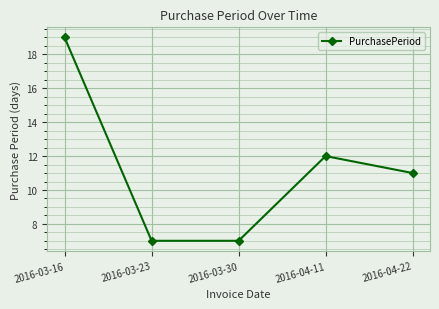

What is the ratio of the value at 2016-04-11 to the value at 2016-03-23?

1.7